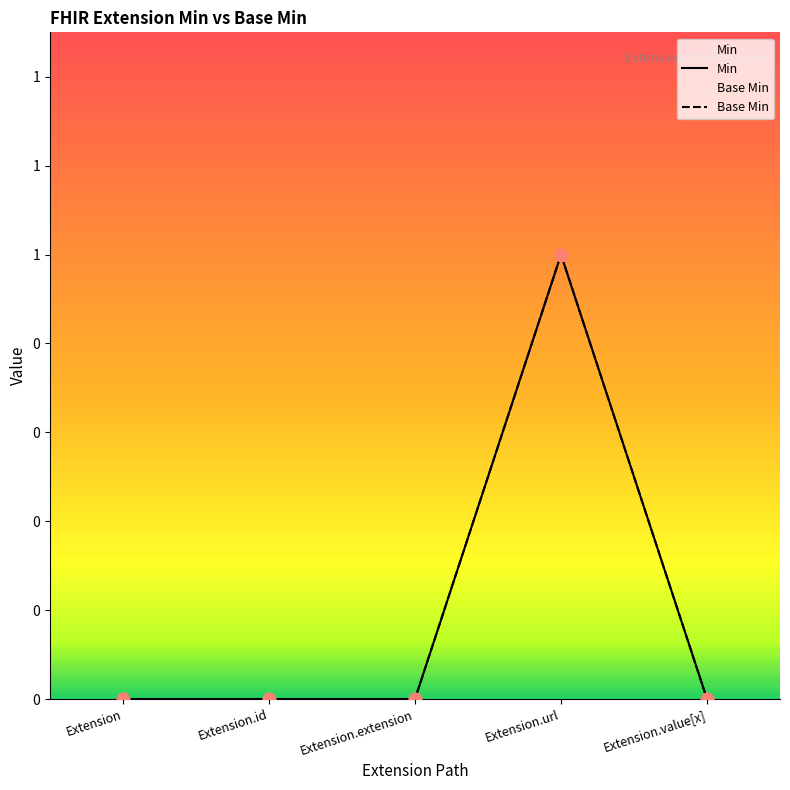

What are all the series names shown in the legend?

Base Min, Min